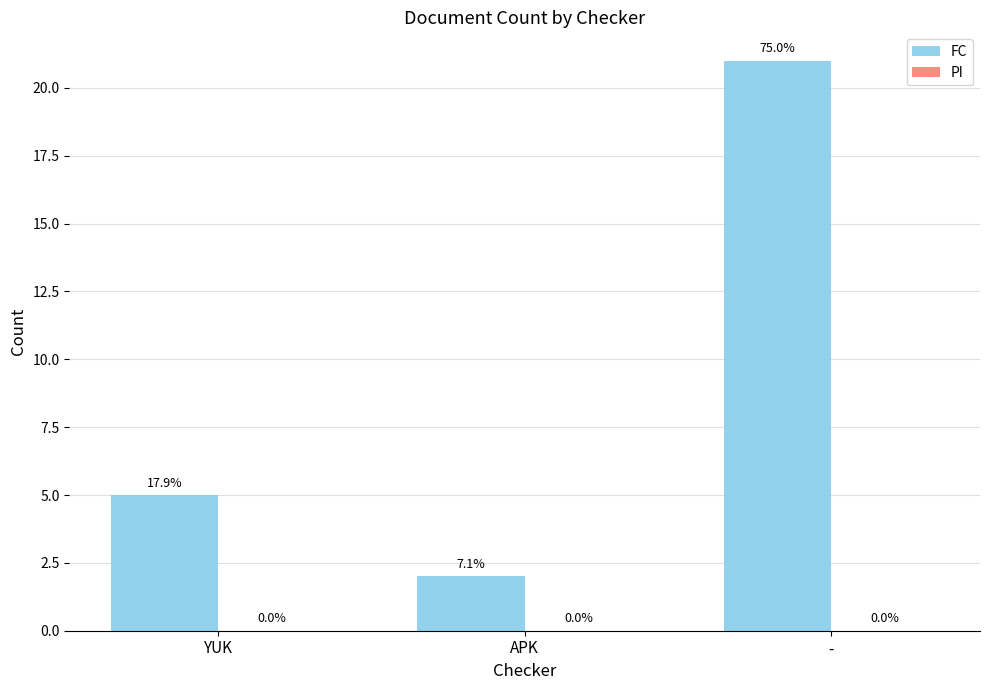

Are the bars horizontal?

No